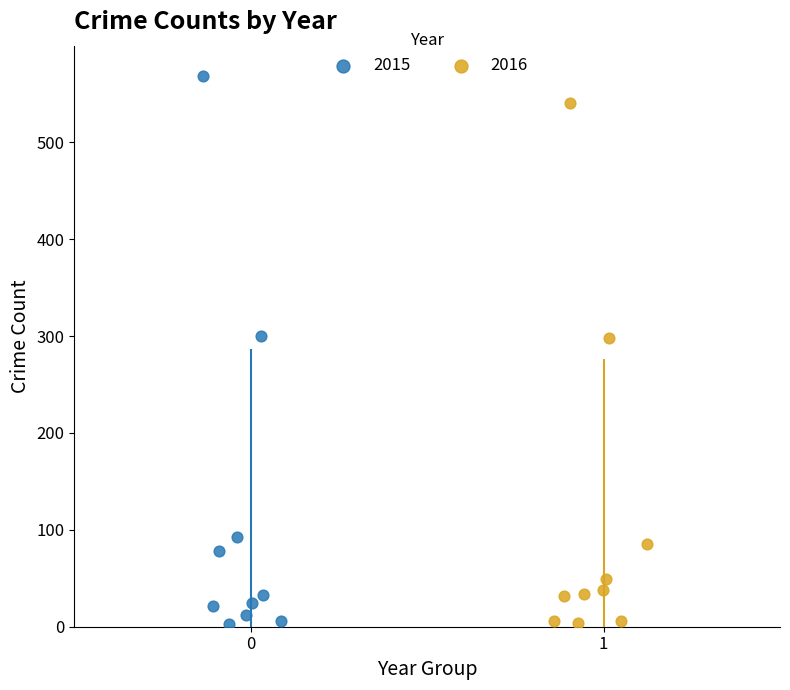

What are all the series names shown in the legend?

2015, 2016